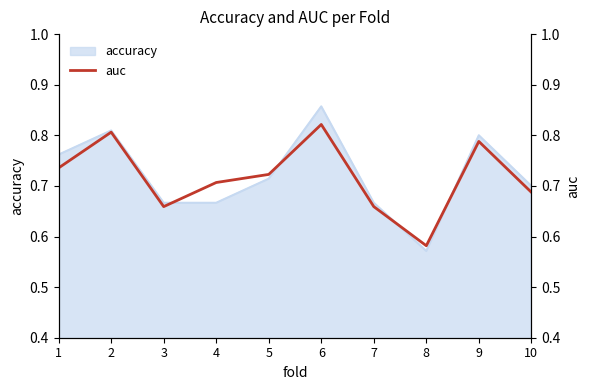

Reading right to left, what are all the values shown in this chart?

0.7	0.8	0.6	0.7	0.8	0.7	0.7	0.7	0.8	0.7